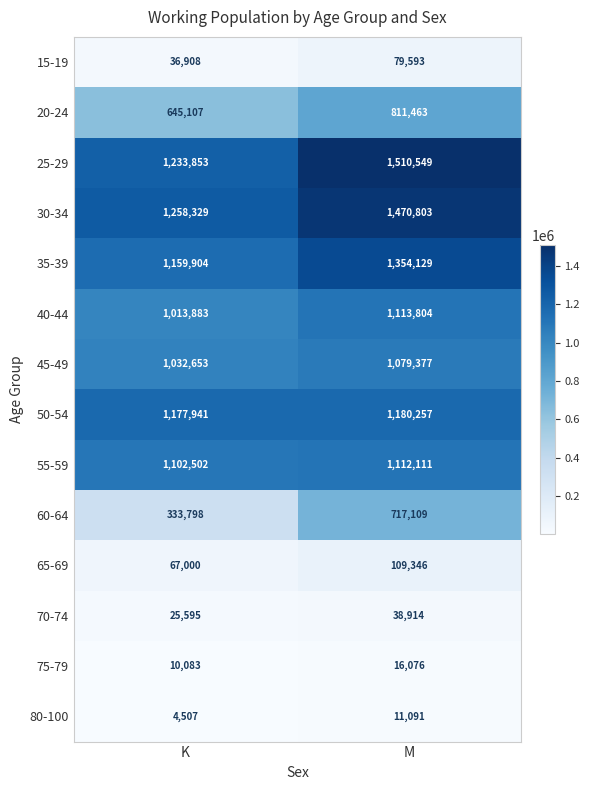

What is the difference between the maximum and minimum values in the 80-100 series?

6584